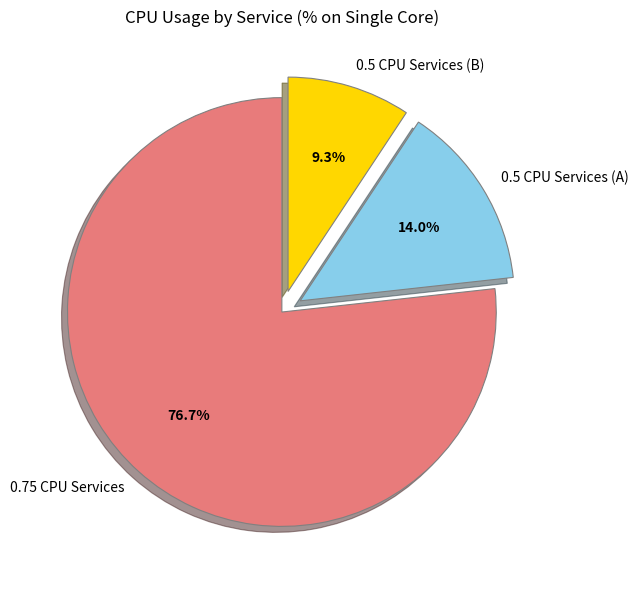

Is 0.75 CPU Services the majority of the pie?

Yes